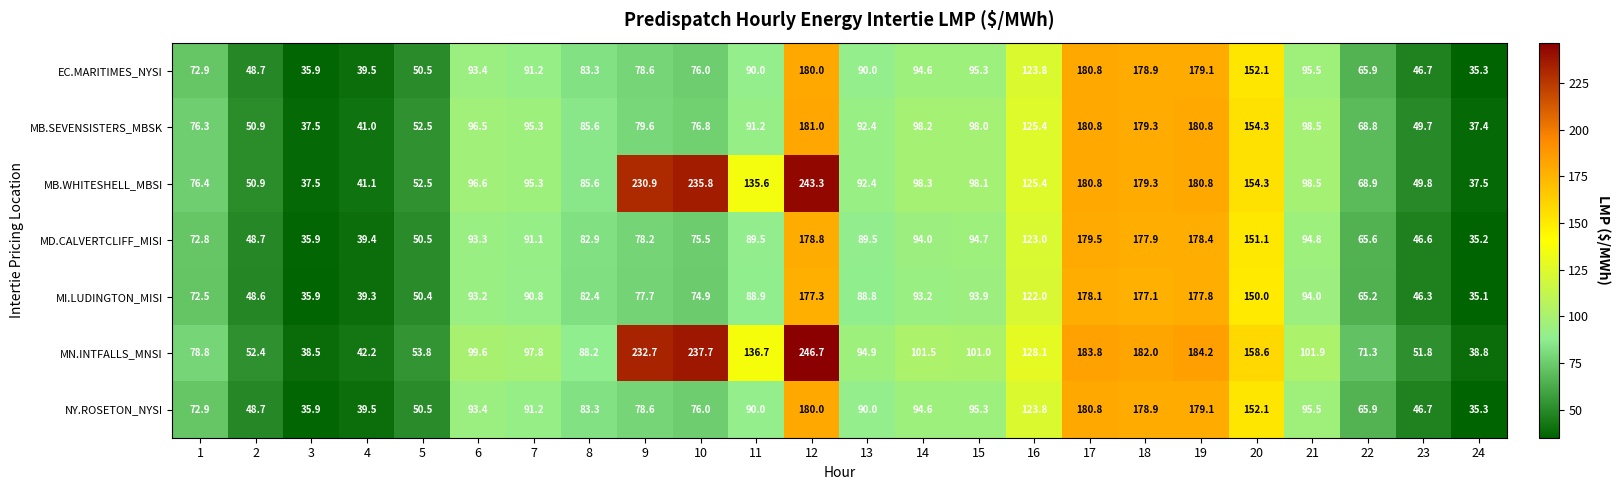

What is the sum of all MD.CALVERTCLIFF_MISI values?

2266.9